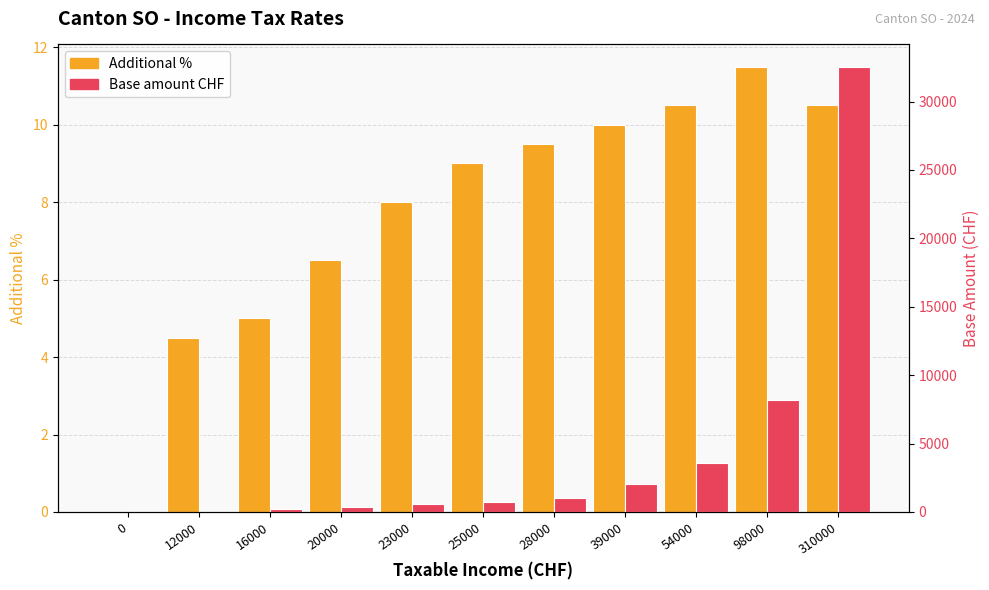

Which has a higher value, 12000 or 16000?

16000